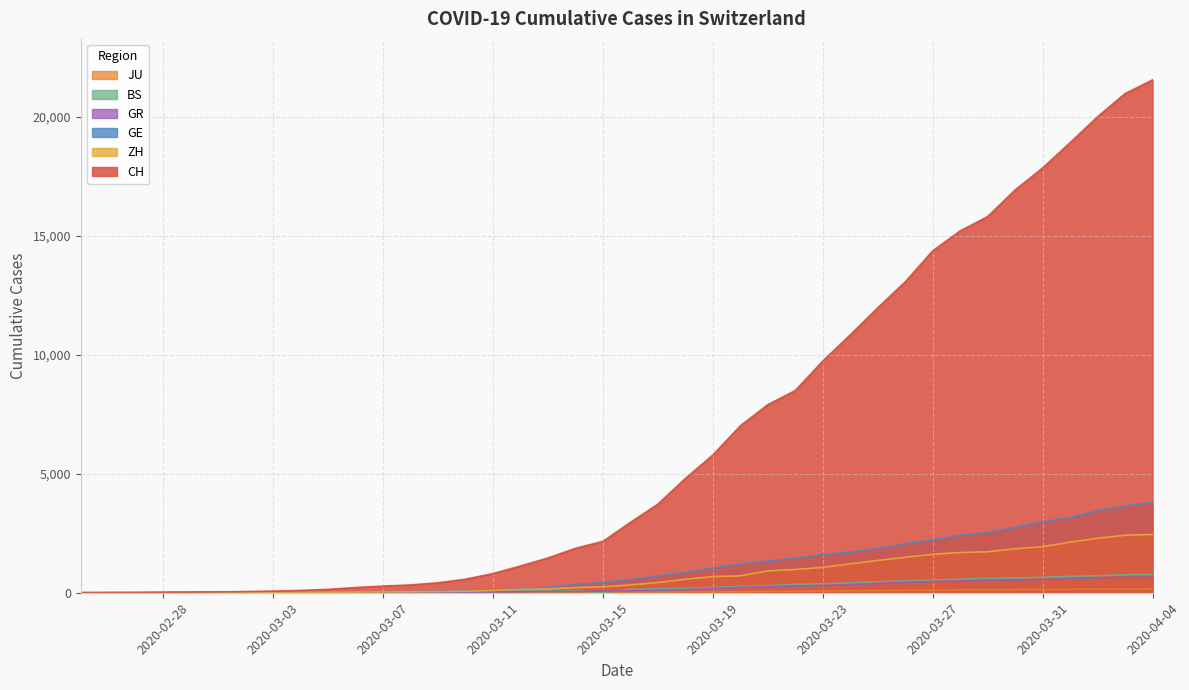

How many values in the ZH series are below 326?

20